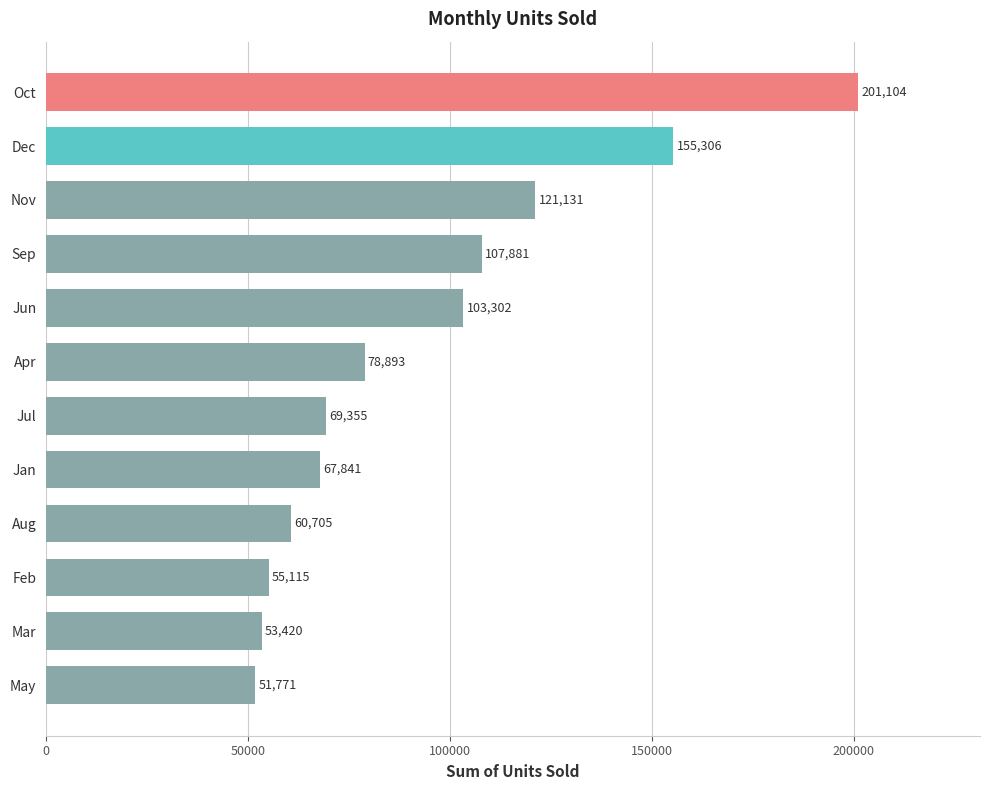

Which label corresponds to the smallest value in the chart?

May